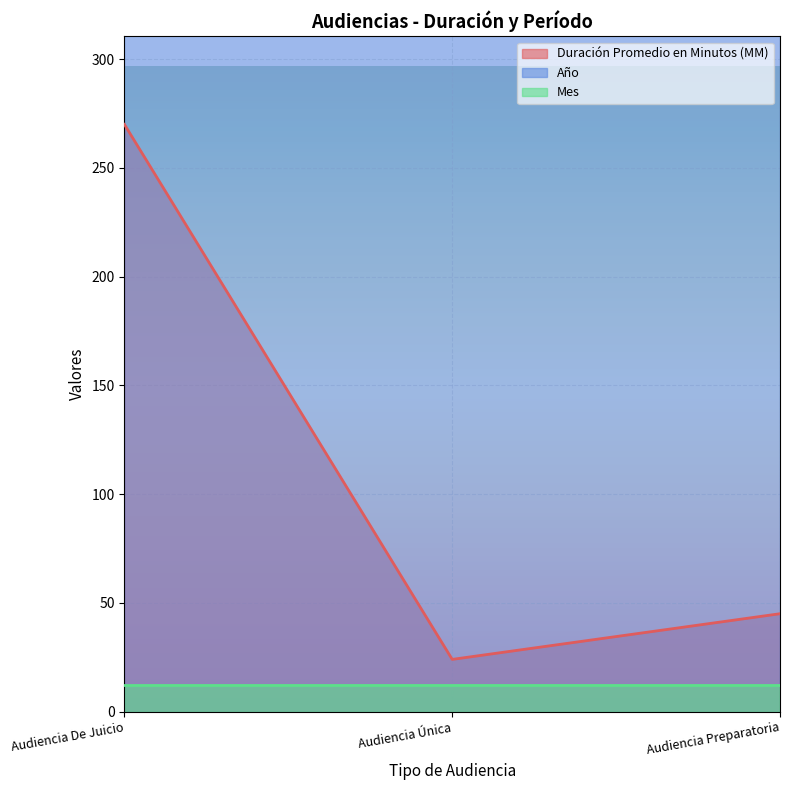

True or false: Duración Promedio en Minutos (MM) has a value of 108 at Audiencia De Juicio.

False